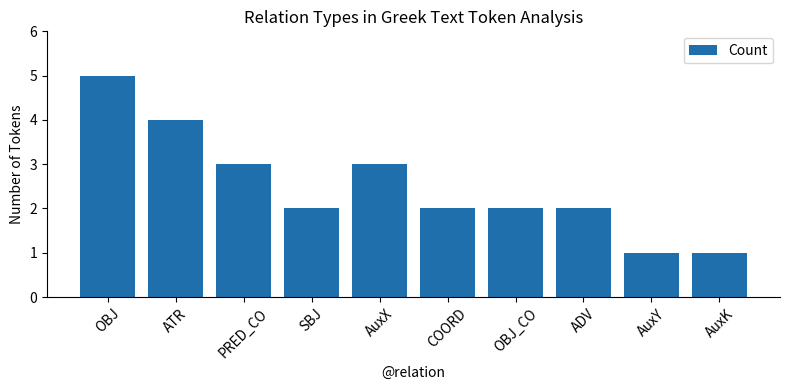

True or false: the data shows 2 at ADV.

True